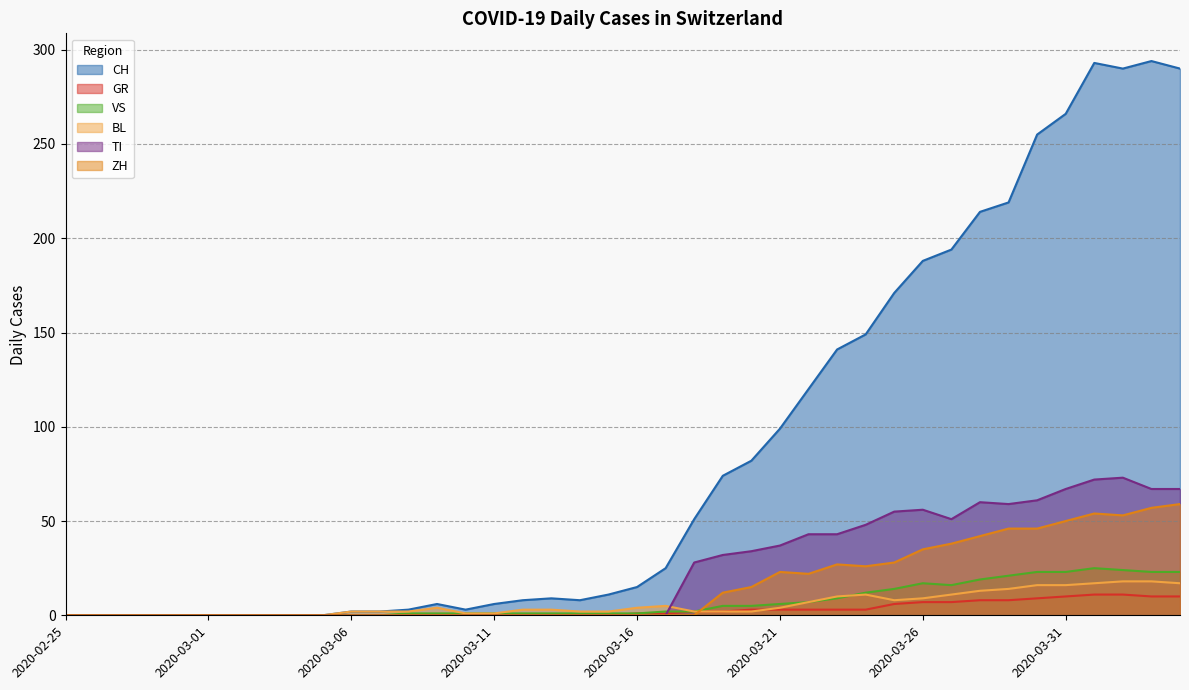

How many categories are shown in the chart?

40